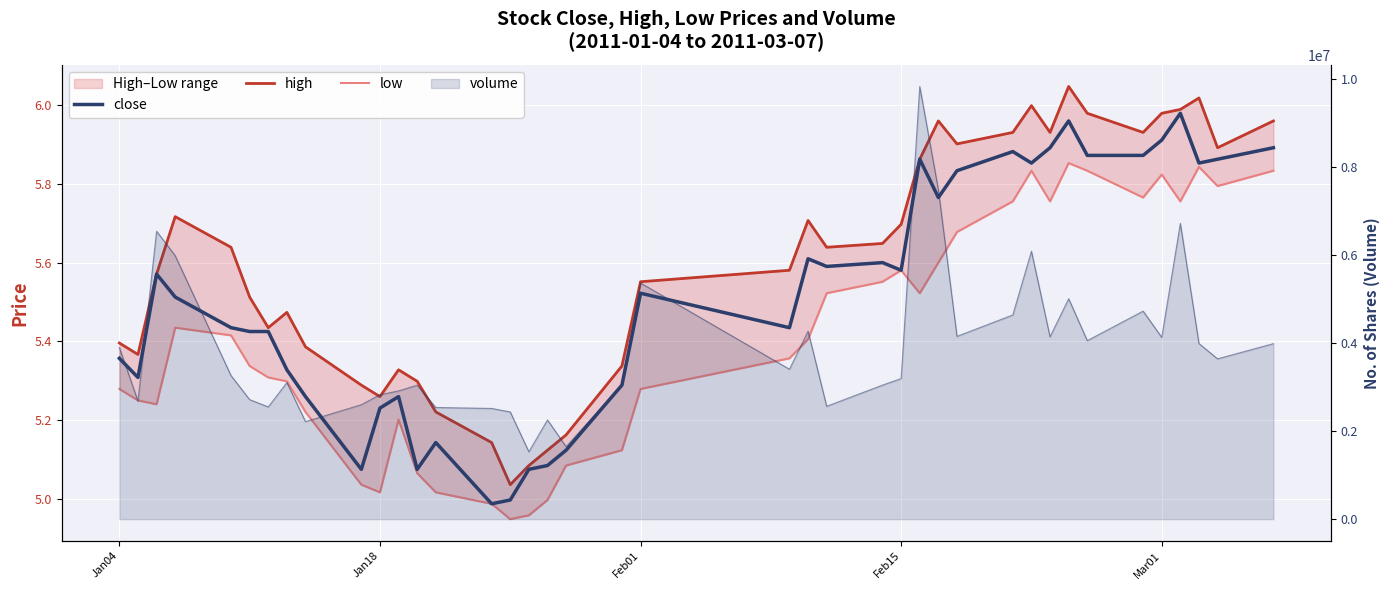

True or false: close has more than 2 interior local peaks.

True